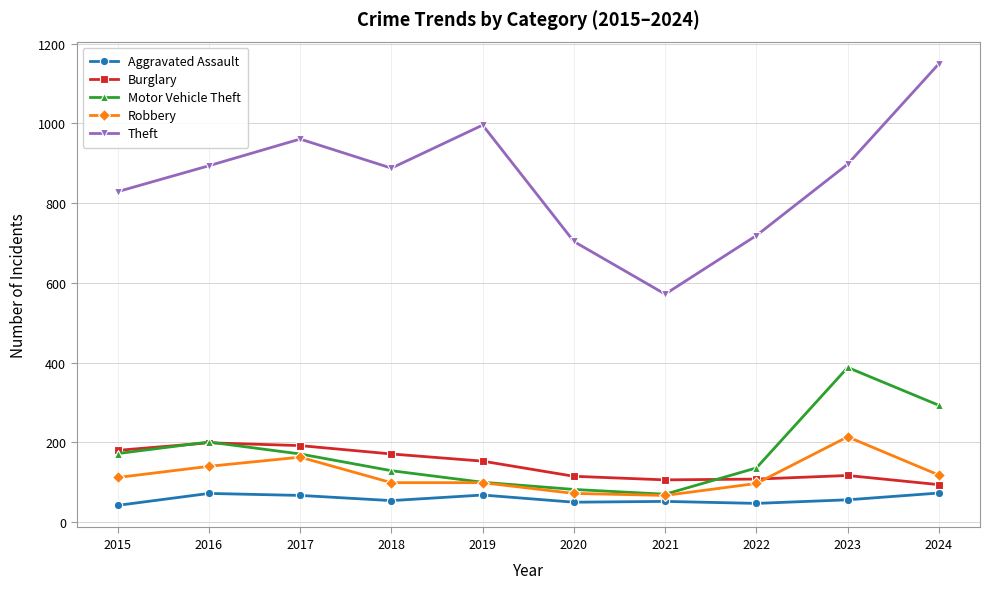

What is the difference between the second highest and second lowest values in the Aggravated Assault series?

25